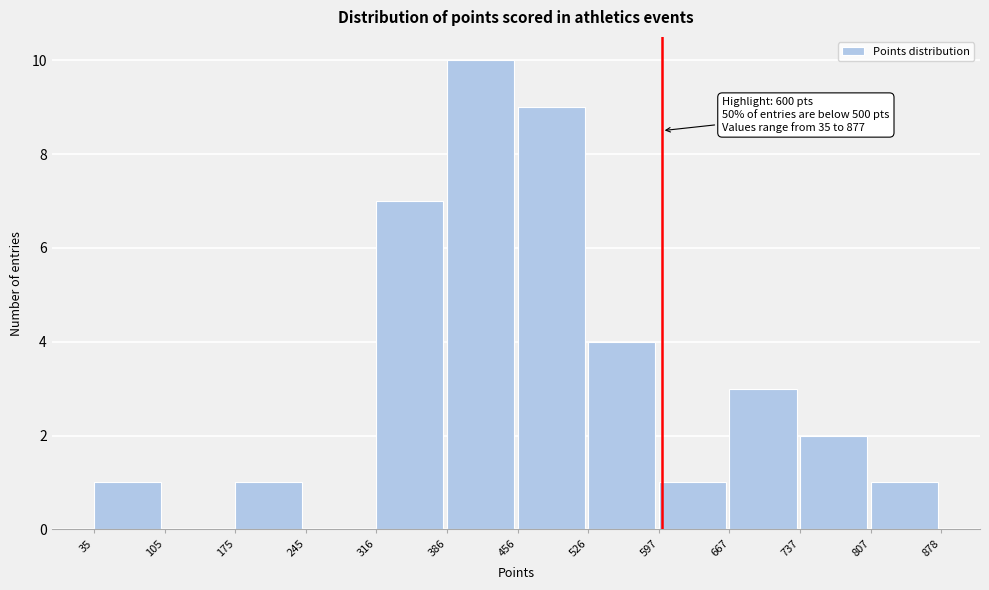

Over which range of the x-axis is the bar tallest?

386 to 456